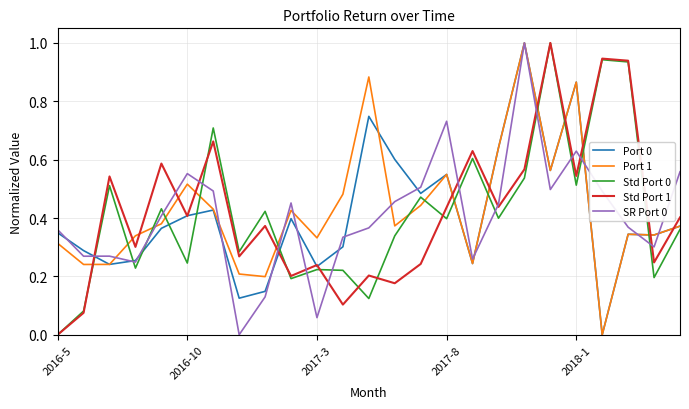

What is the maximum value for SR Port 0?

1.0